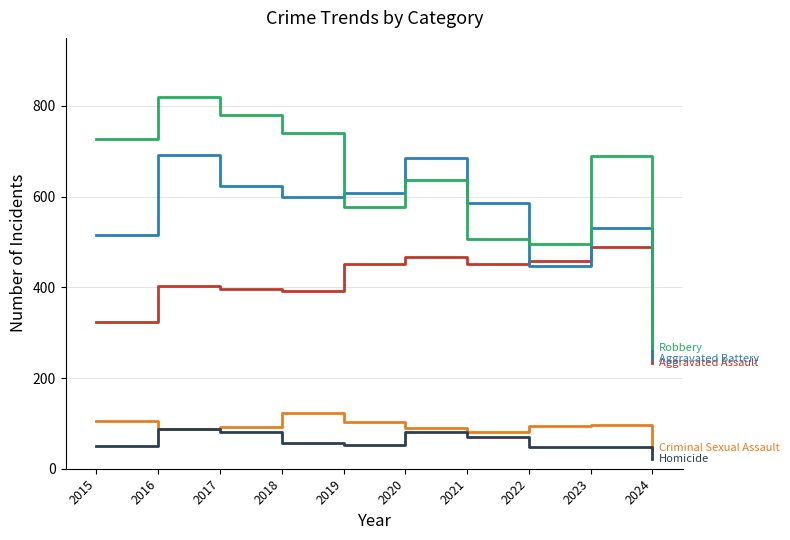

What is the spread (max minus min) of values at 2024?

246